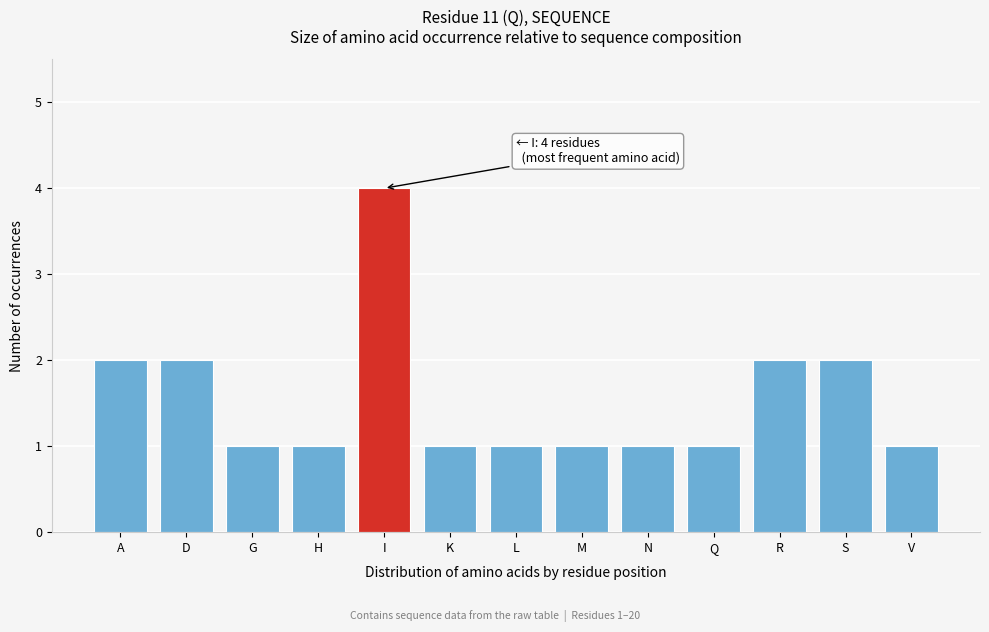

Reading left to right, transcribe all the data shown in this chart.

2	2	1	1	4	1	1	1	1	1	2	2	1